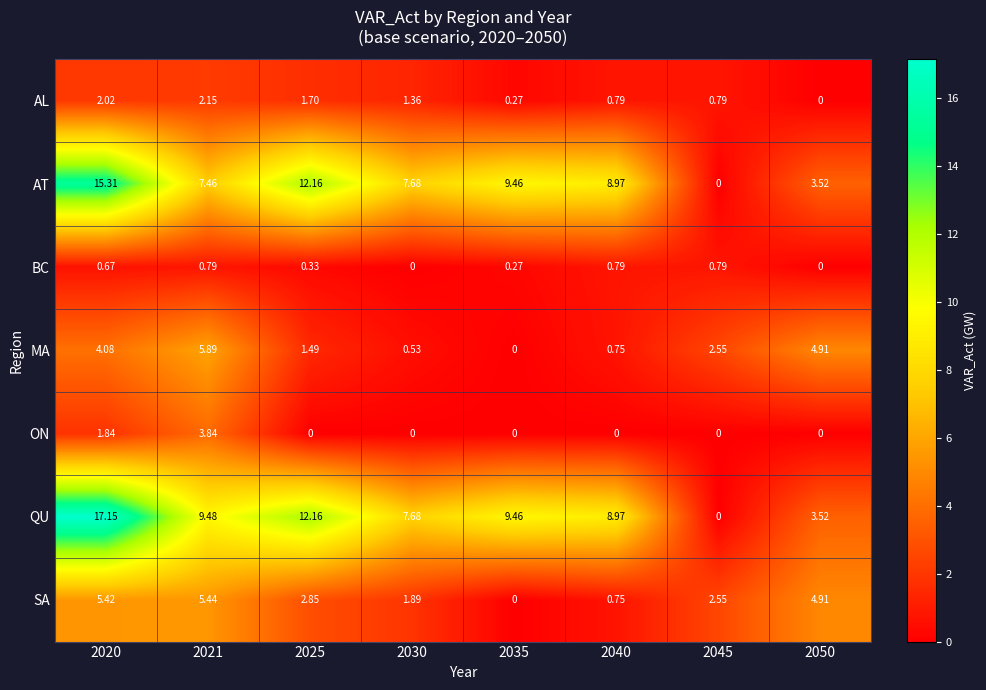

At which category is the sum across all series the highest?

2020